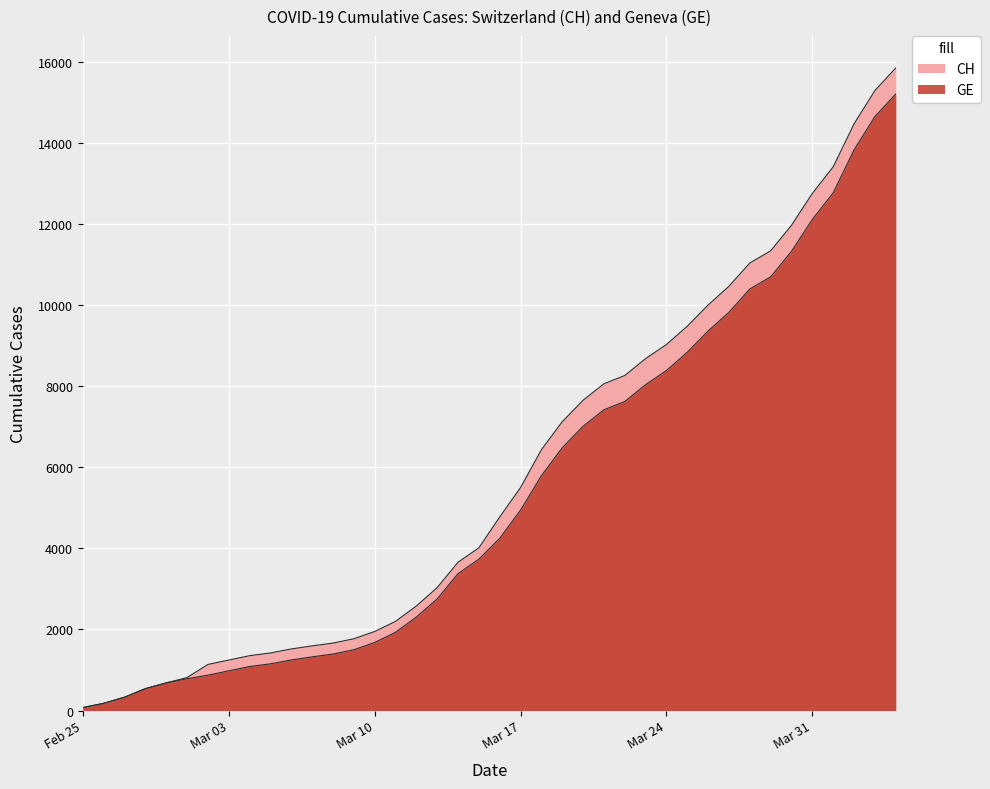

Where is GE nearest to the value 7640?

2020-03-22